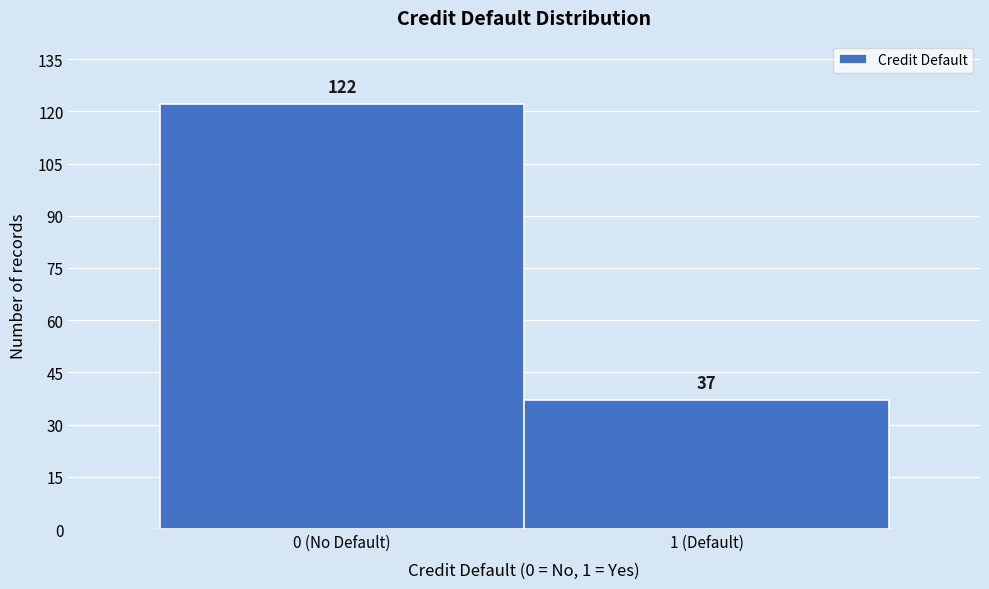

Reading left to right, transcribe all the data shown in this chart.

0 (No Default)=122	1 (Default)=37